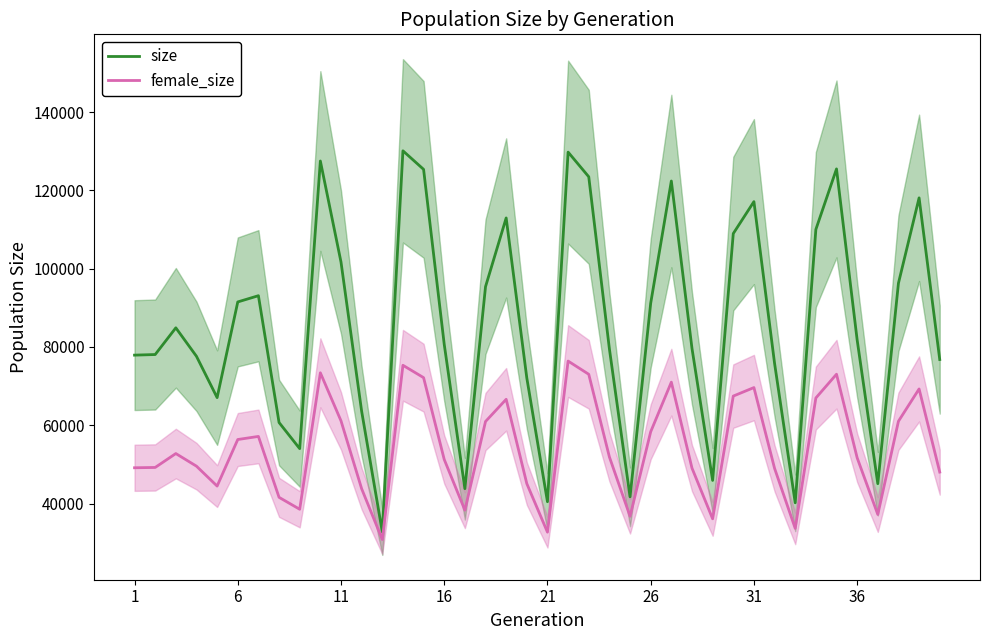

What is the average value of the female_size series?

54255